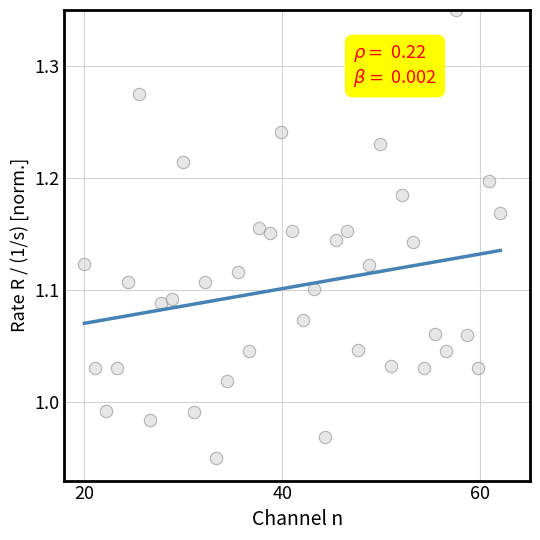

What is the range of Y values (max minus min)?

0.4